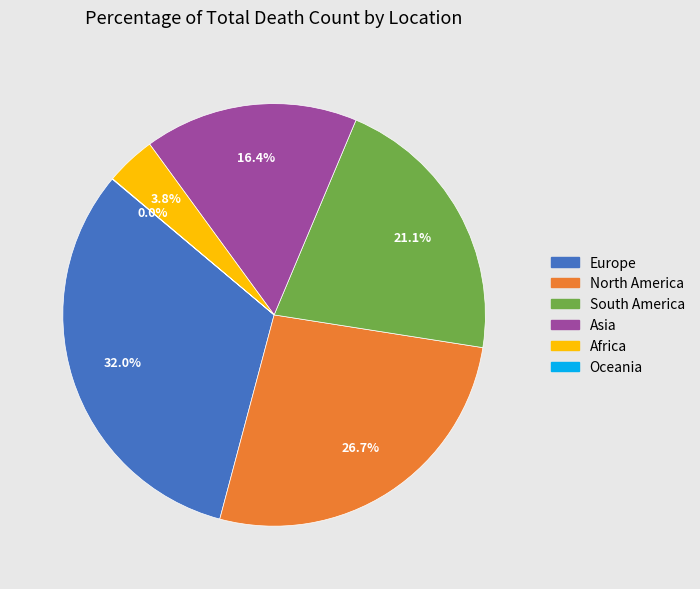

What is the ratio of the value at South America to the value at North America?

0.8